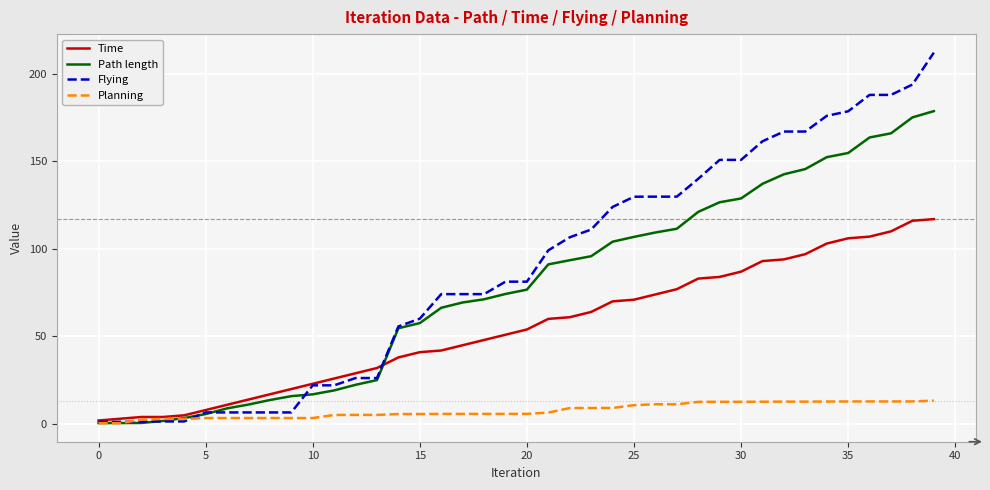

Which series has the largest total across all categories?

Flying